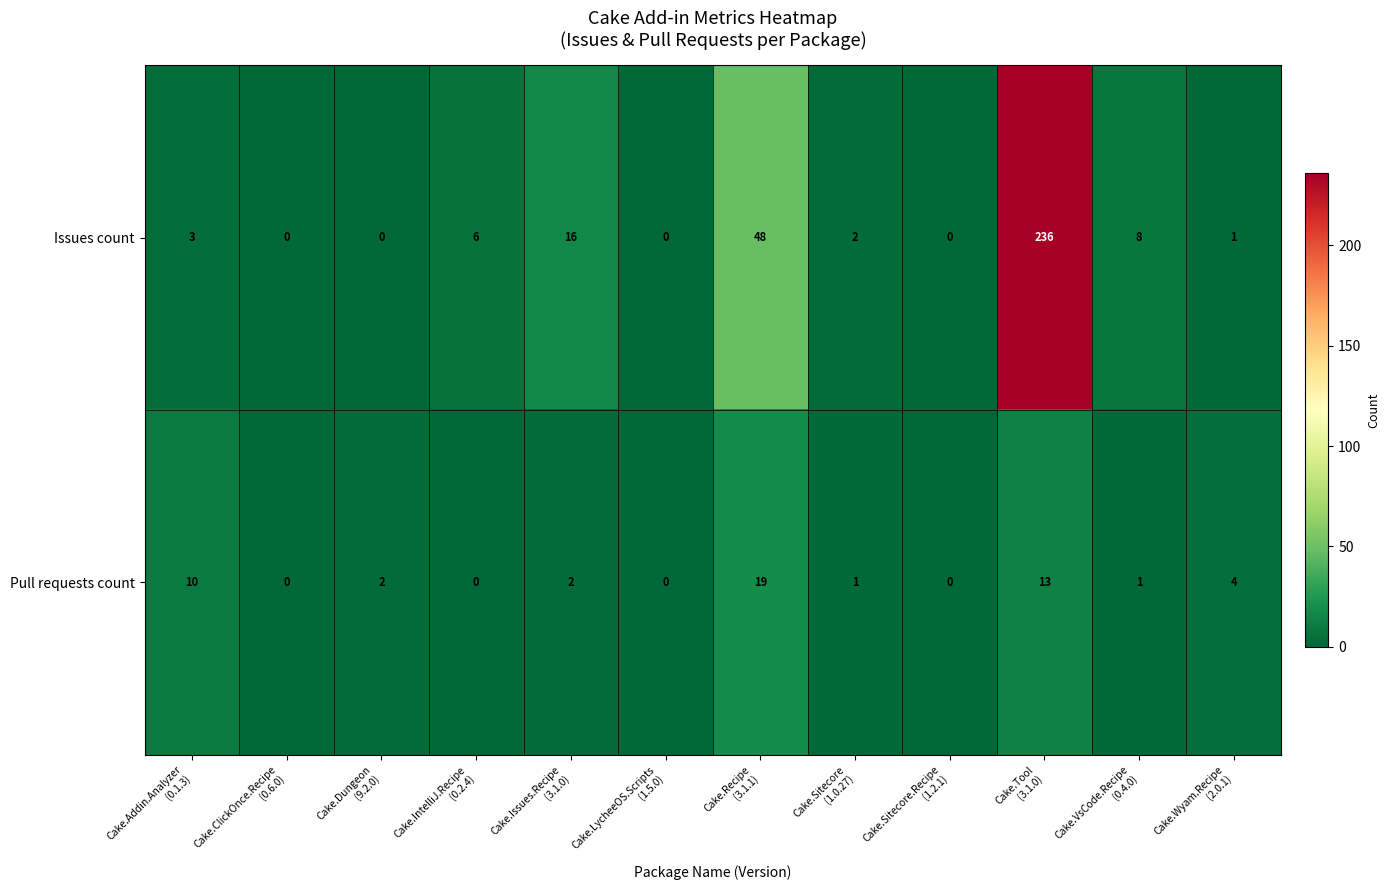

Which series has the widest spread of values?

Issues count